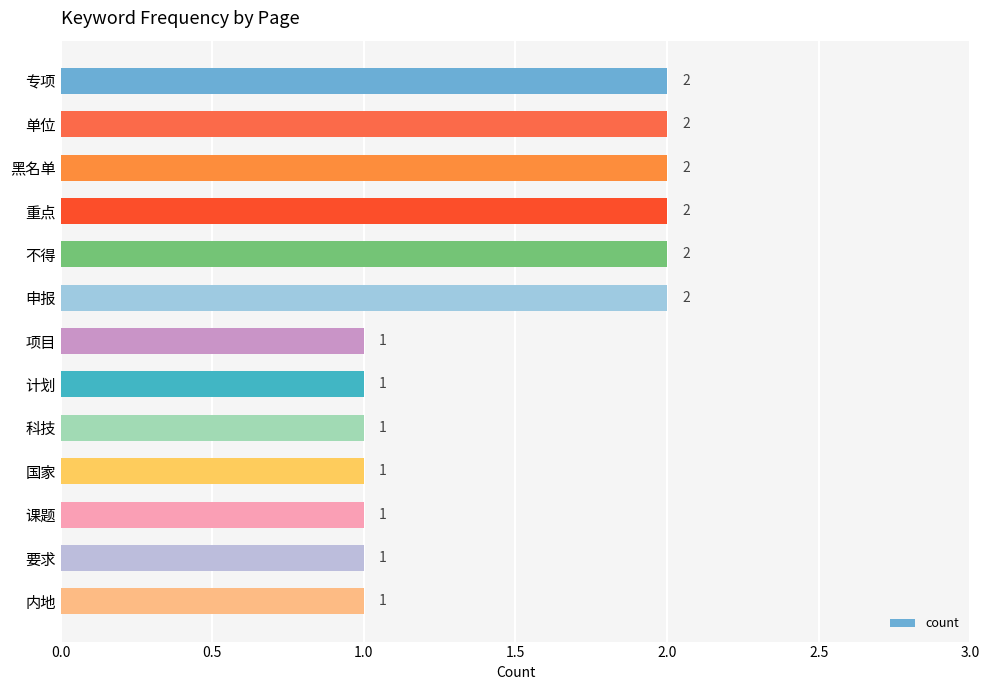

What position from the top is 科技?

9